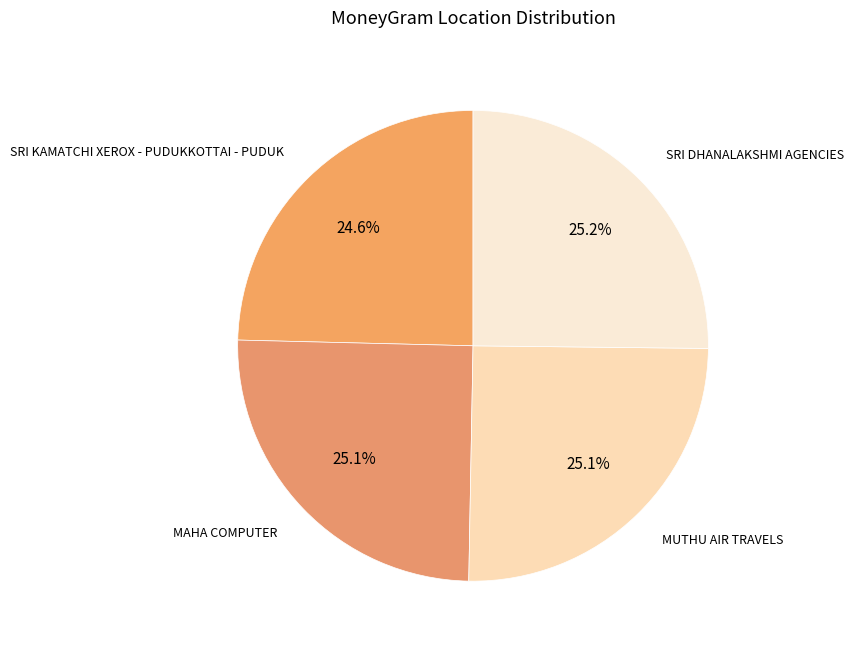

Count the number of slices in the pie.

4